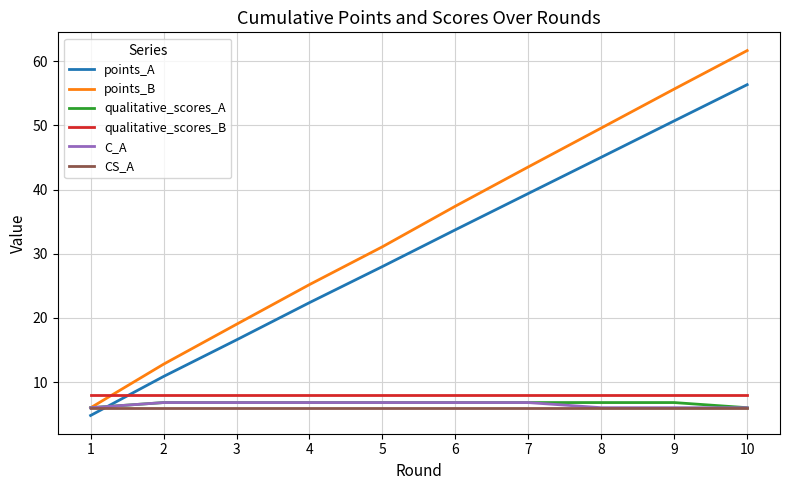

What is the sum of the C_A values at 8 and 1?

12.0